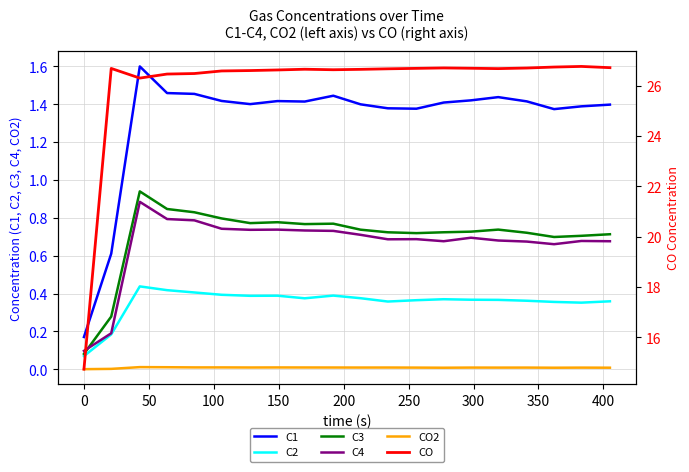

True or false: CO2 and C2 cross at least once.

False